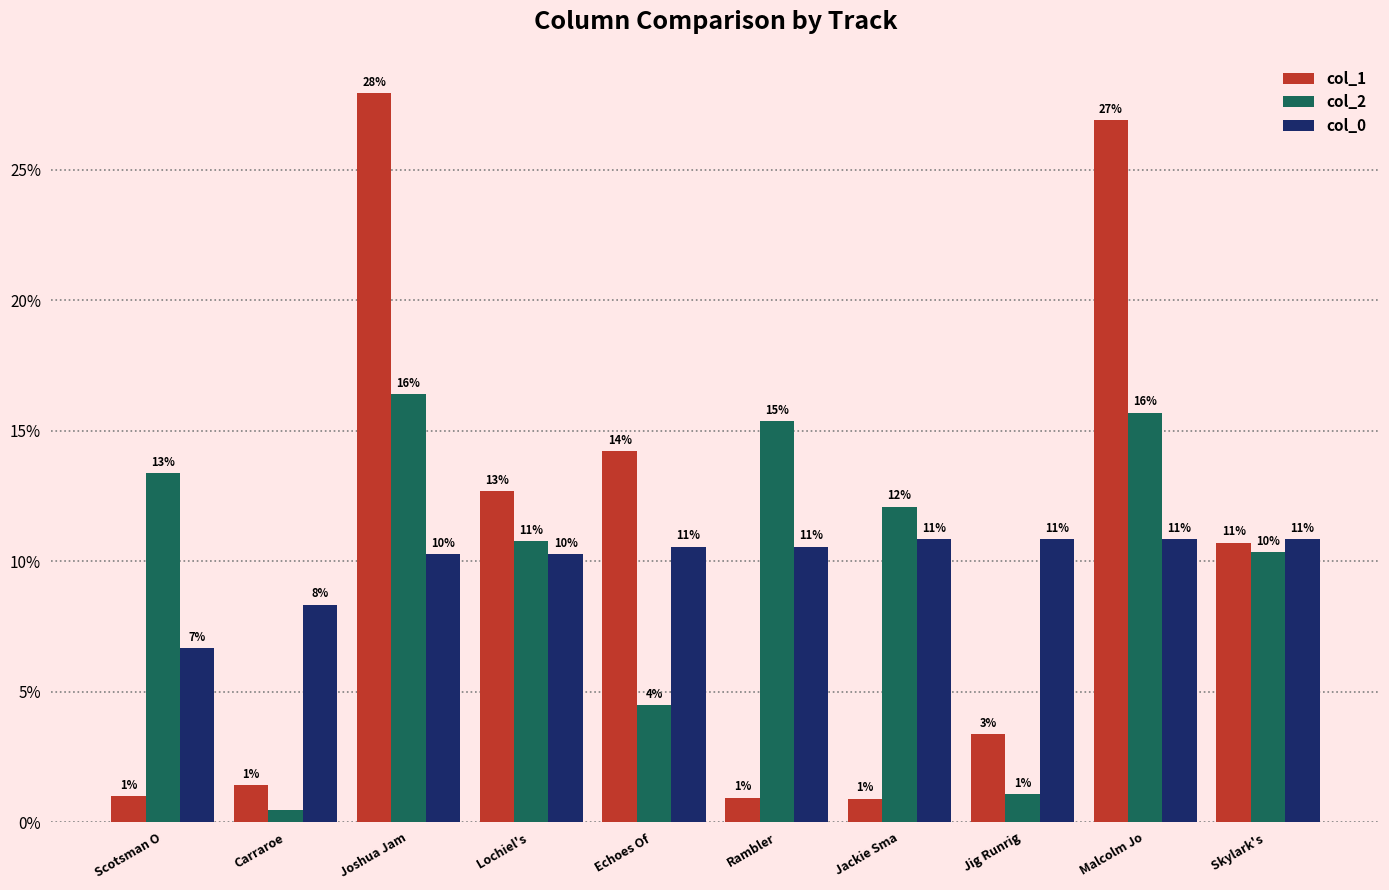

How many bars are there in total?

30